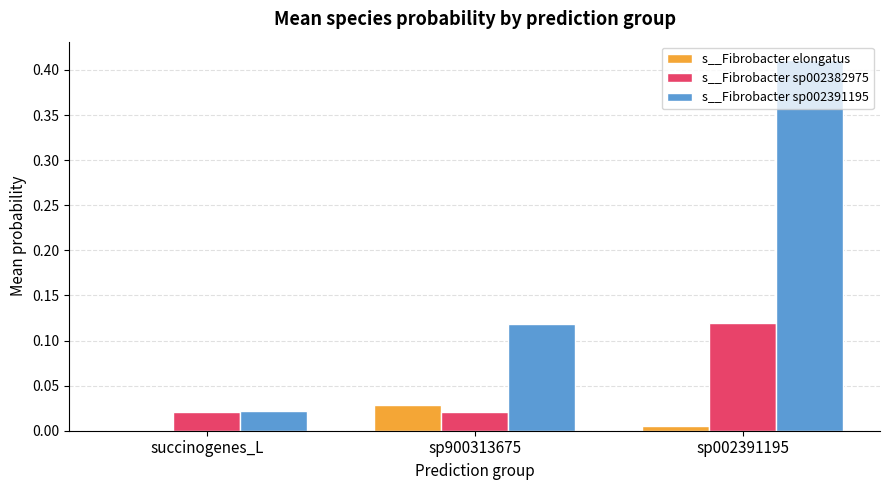

Which series has the largest total across all categories?

s__Fibrobacter sp002391195